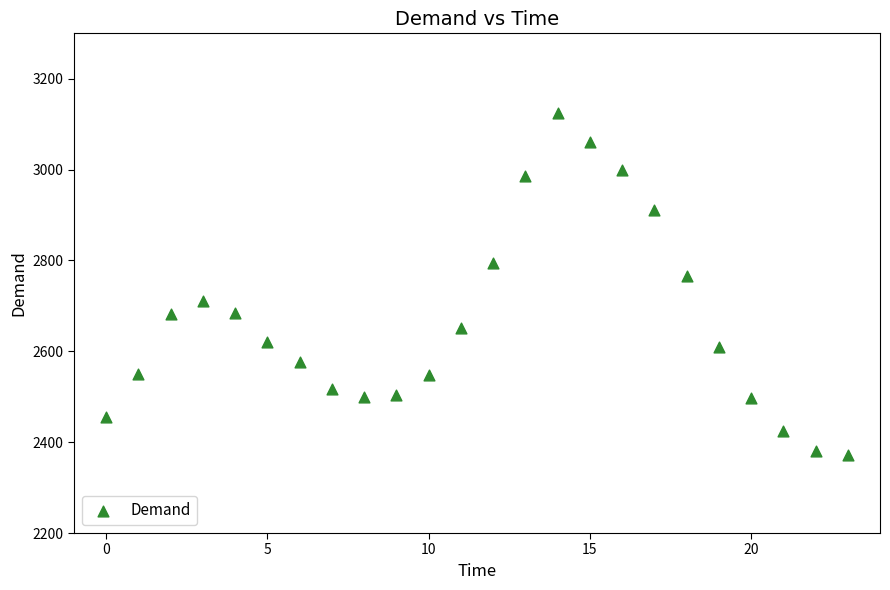

What Y value in the scatter plot is closest to 2748?

2766